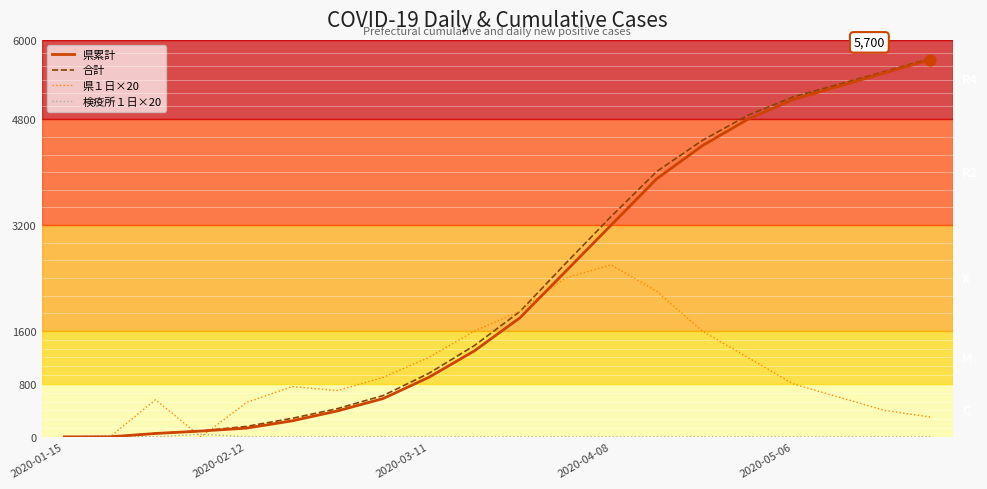

What is the highest value of the 合計 series?

5720